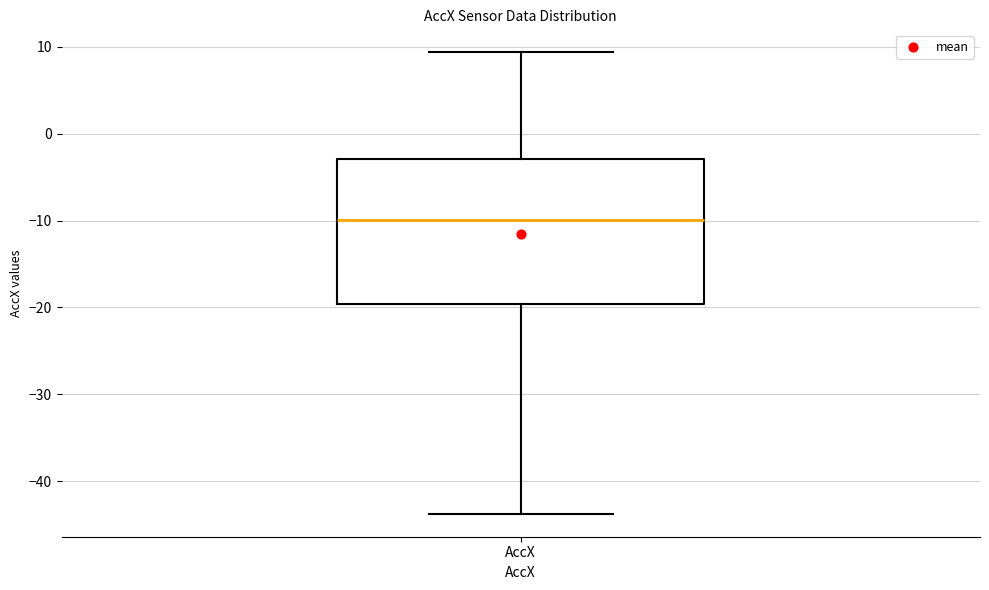

Read this box plot against the y-axis: the position of the median line, the range covered by the box, and the ends of both whiskers. The values are not printed on the chart, so give them approximately, as read against the axis.

median -10, box -20 to -3, whiskers -44 to 9